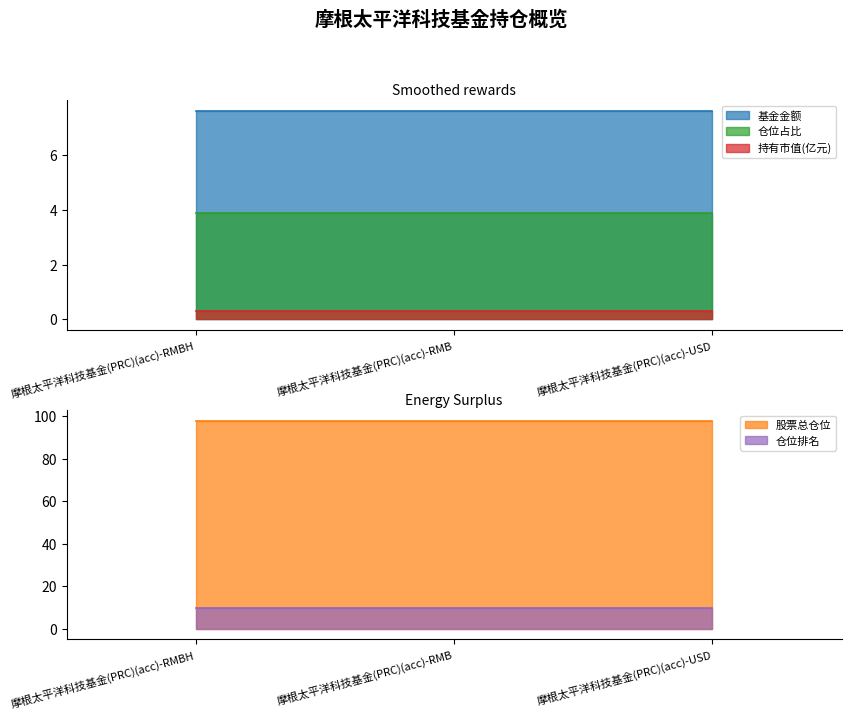

List the series in order of their peak value, lowest first.

持有市值(亿元), 仓位占比, 基金金额, 仓位排名, 股票总仓位